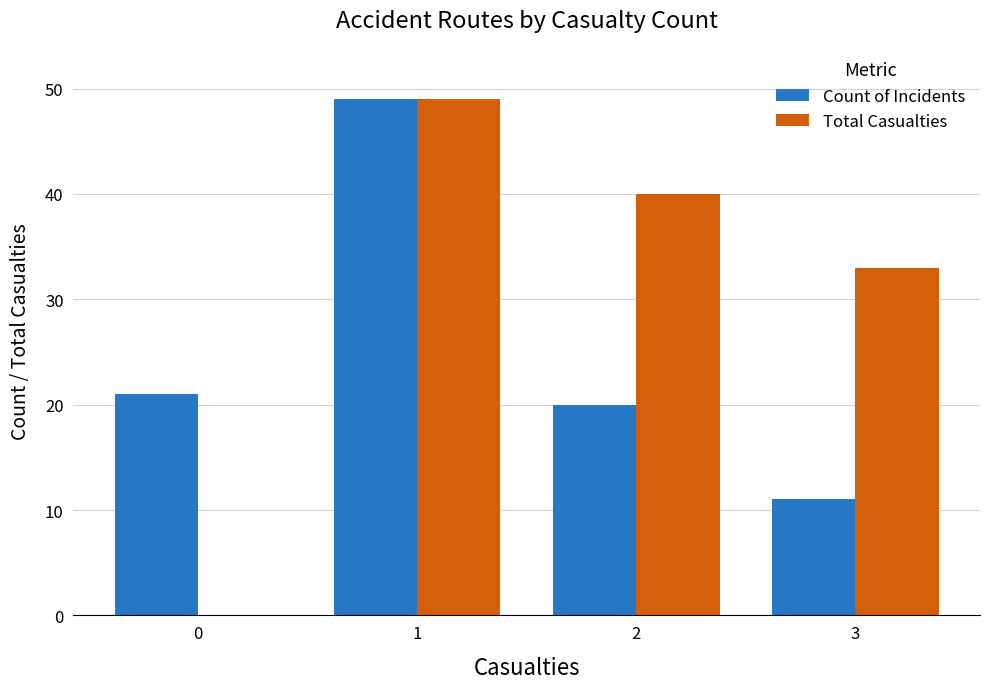

What is the sum of the Total Casualties values at 0 and 3?

33